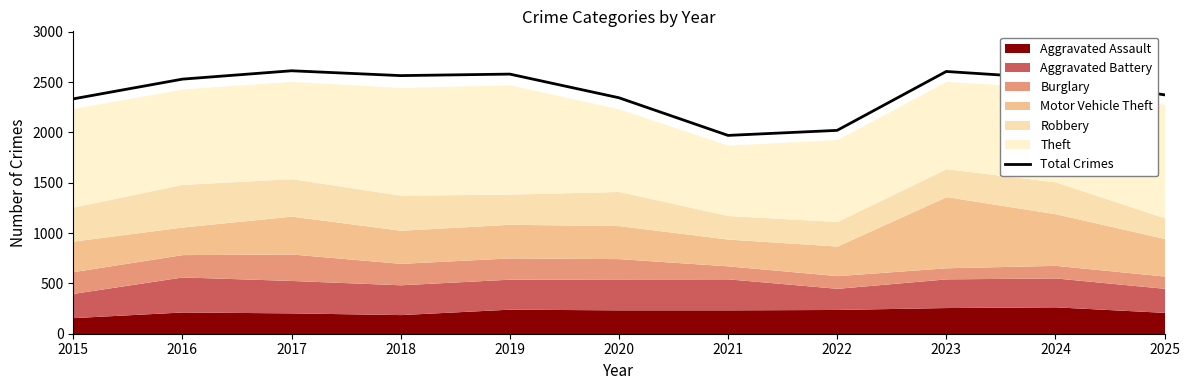

Where does the data first go above 2529?

2017